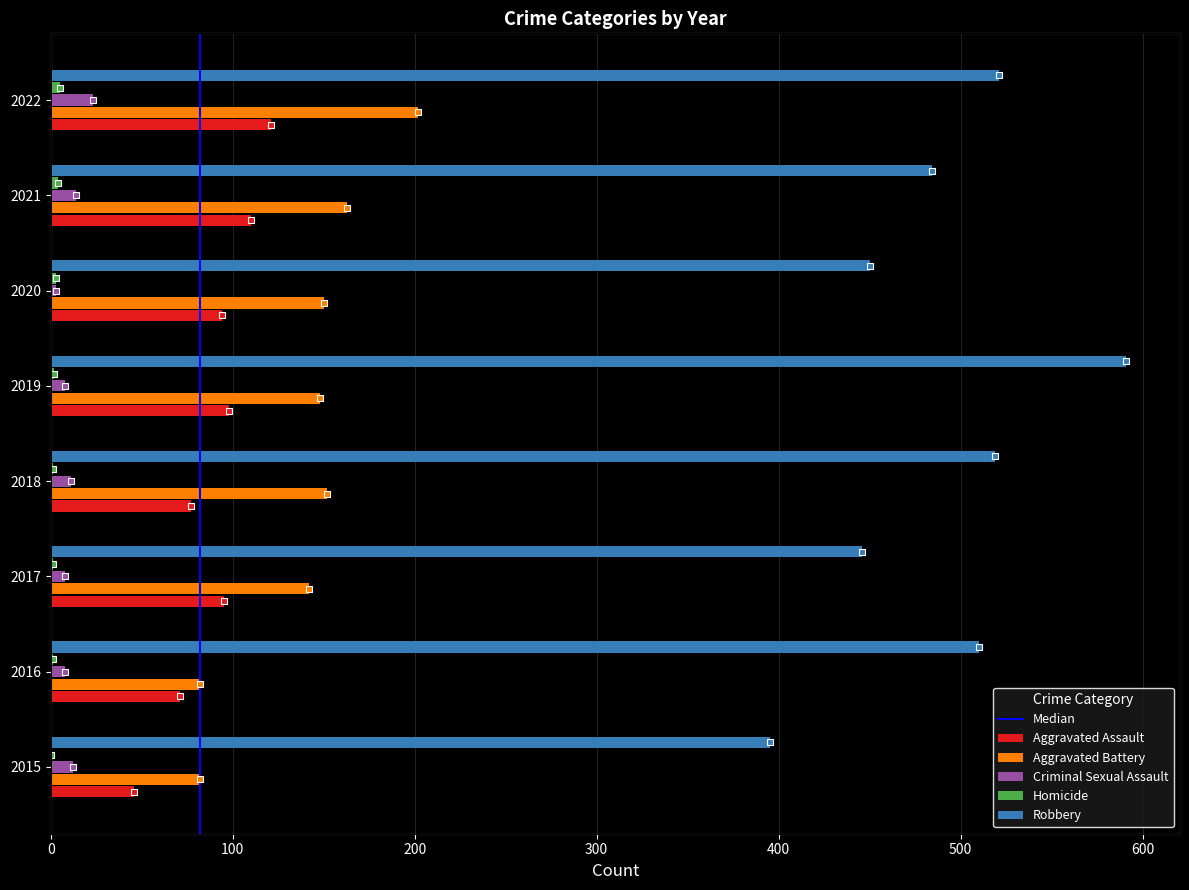

Reading left to right, what are all the values shown in this chart?

Aggravated Assault: 46	71	95	77	98	94	110	121
Aggravated Battery: 82	82	142	152	148	150	163	202
Criminal Sexual Assault: 12	8	8	11	8	3	14	23
Homicide: 0	1	1	1	2	3	4	5
Robbery: 395	510	446	519	591	450	484	521